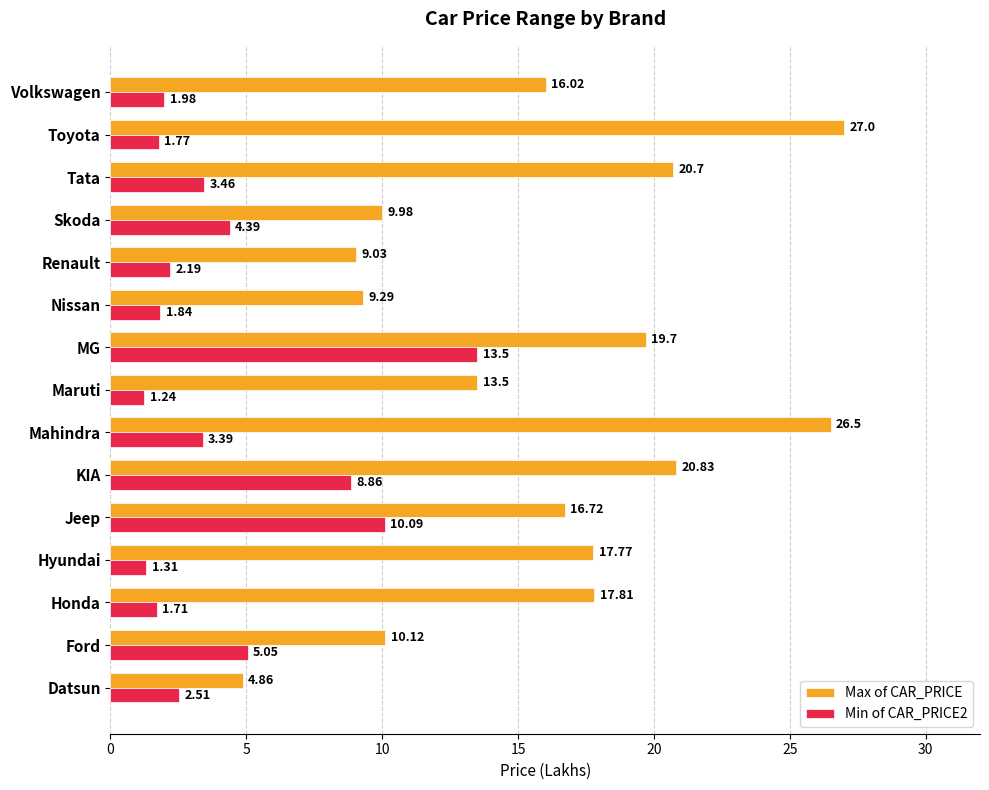

Rank the categories by Max of CAR_PRICE value from lowest to highest.

Datsun, Renault, Nissan, Skoda, Ford, Maruti, Volkswagen, Jeep, Hyundai, Honda, MG, Tata, KIA, Mahindra, Toyota